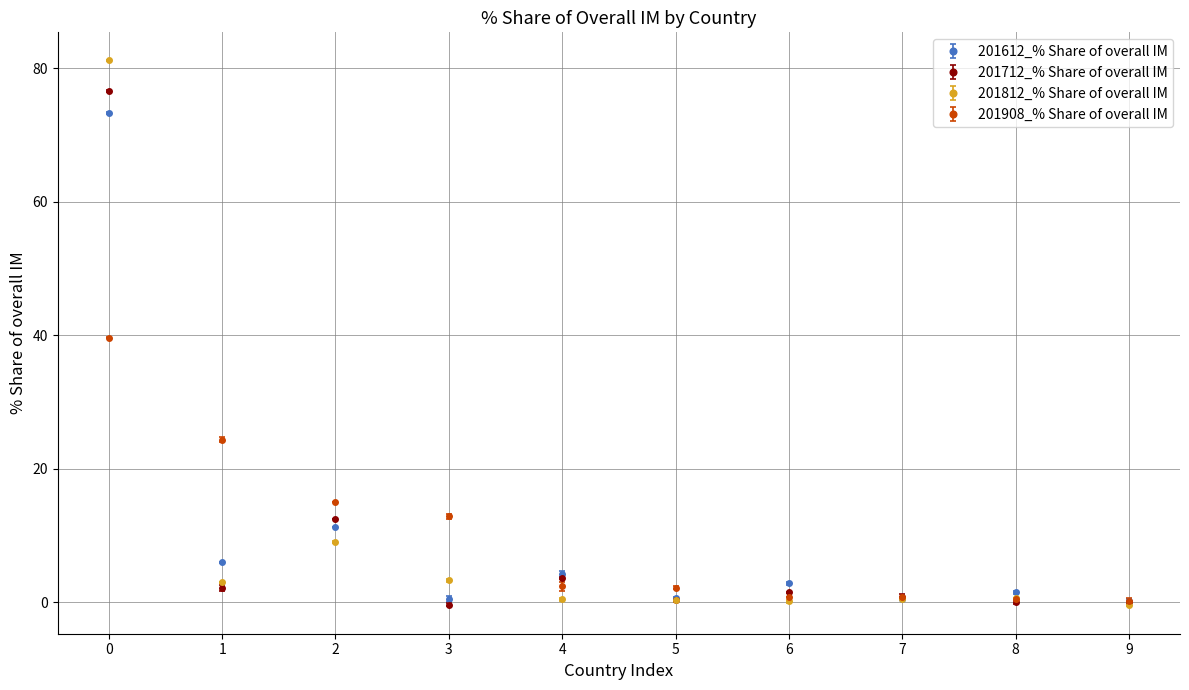

The 201712_% Share of overall IM series shows 19.3 at 2. True or false?

False